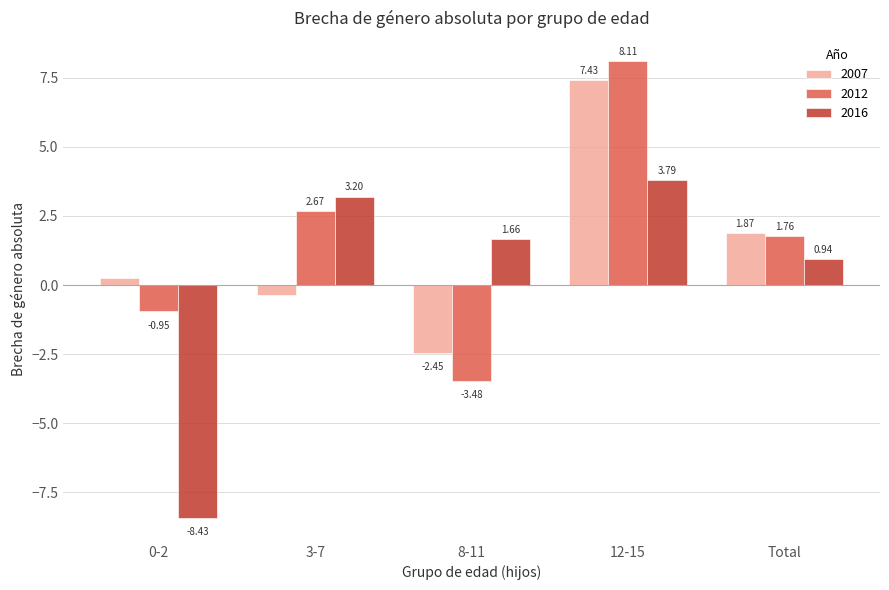

What are all the series names shown in the legend?

2007, 2012, 2016